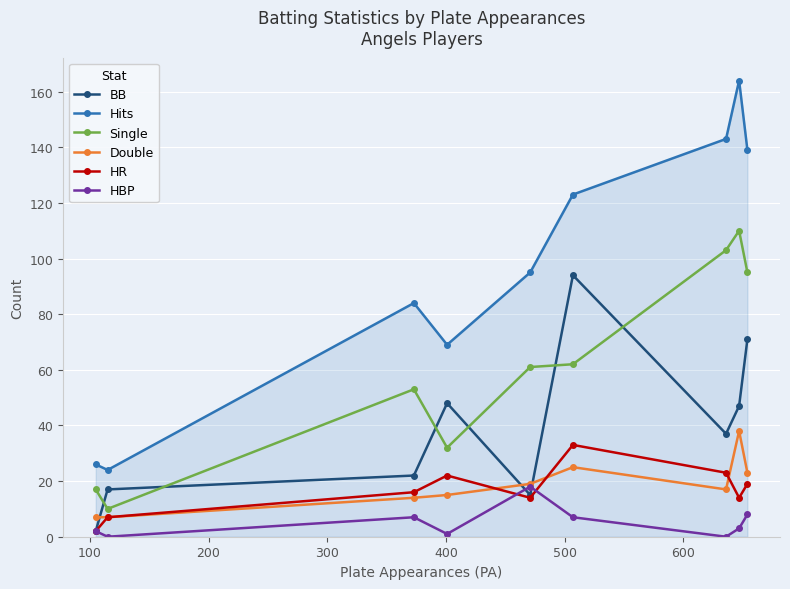

True or false: Single and HBP cross at least once.

False